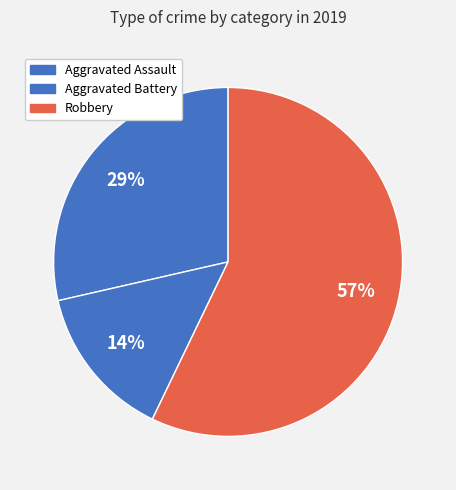

Is it true that Aggravated Assault is 41% of the pie?

False